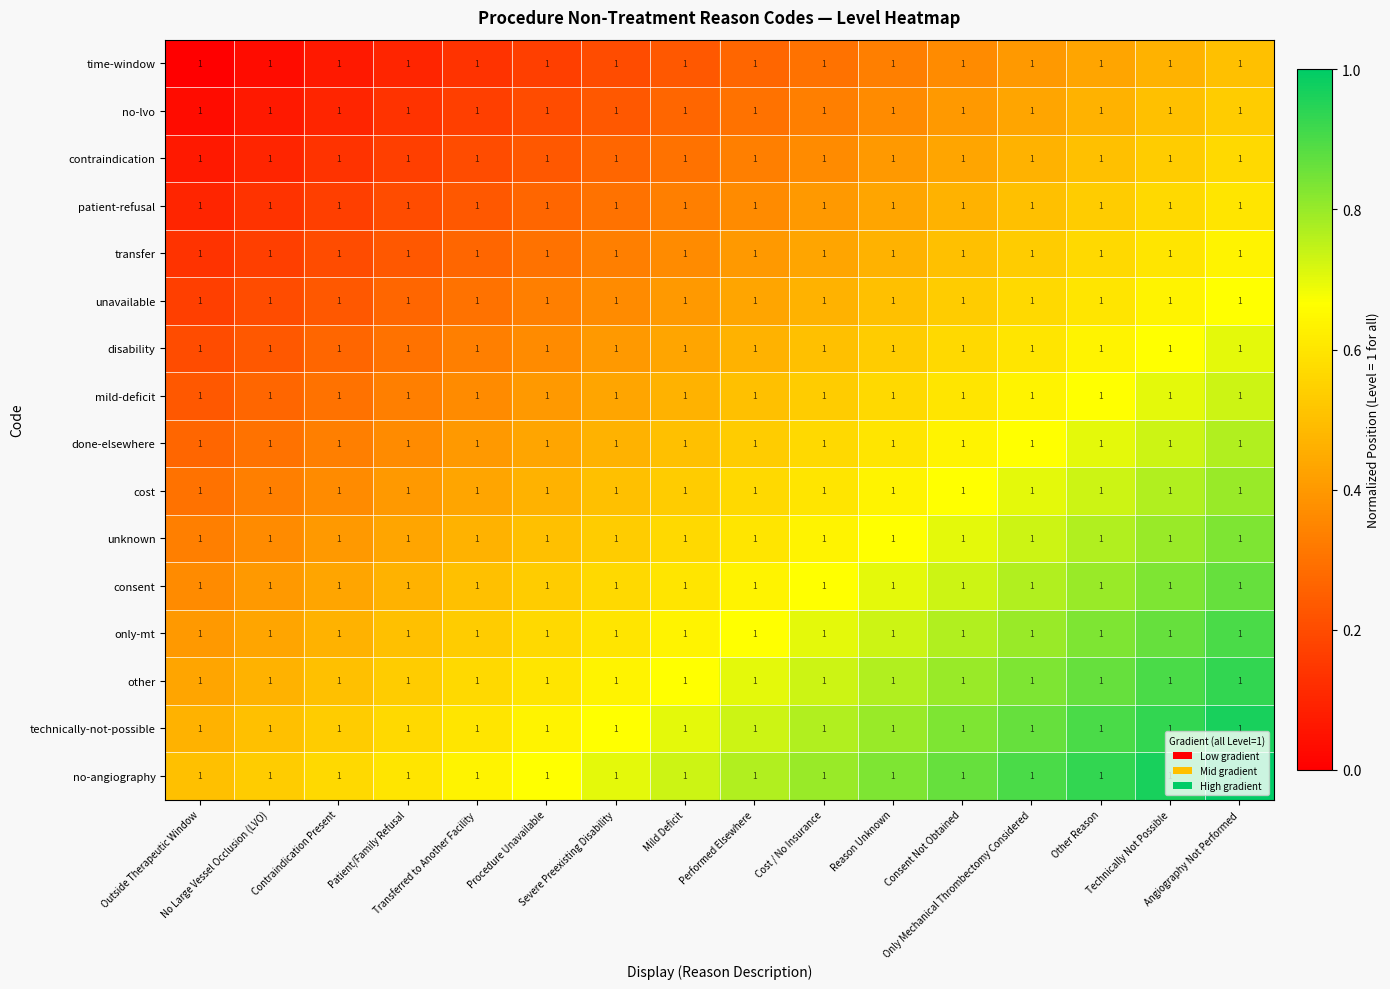

Count the number of categories in the chart.

16